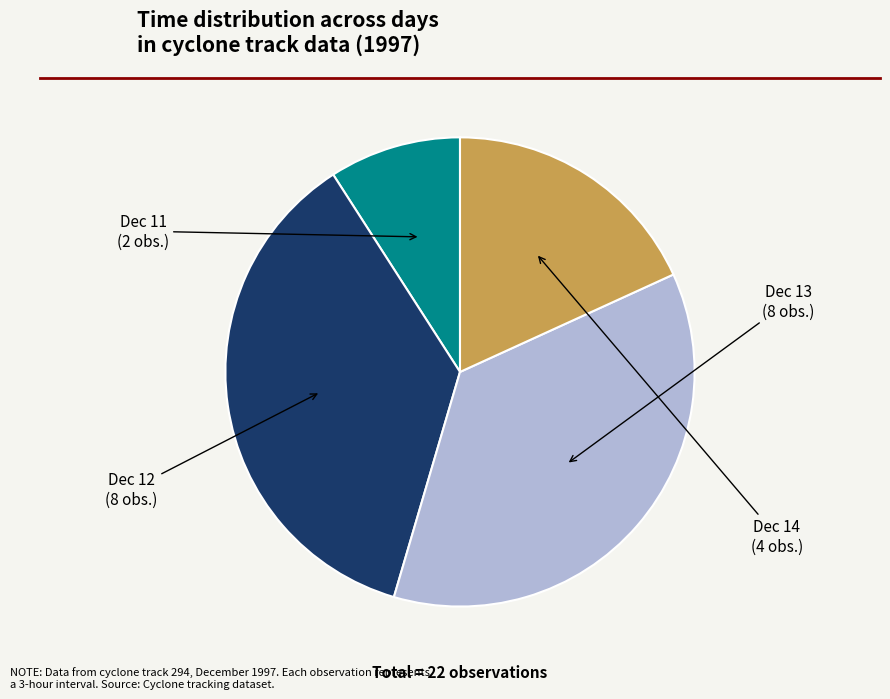

True or false: Dec 13 accounts for 45% of the total.

False